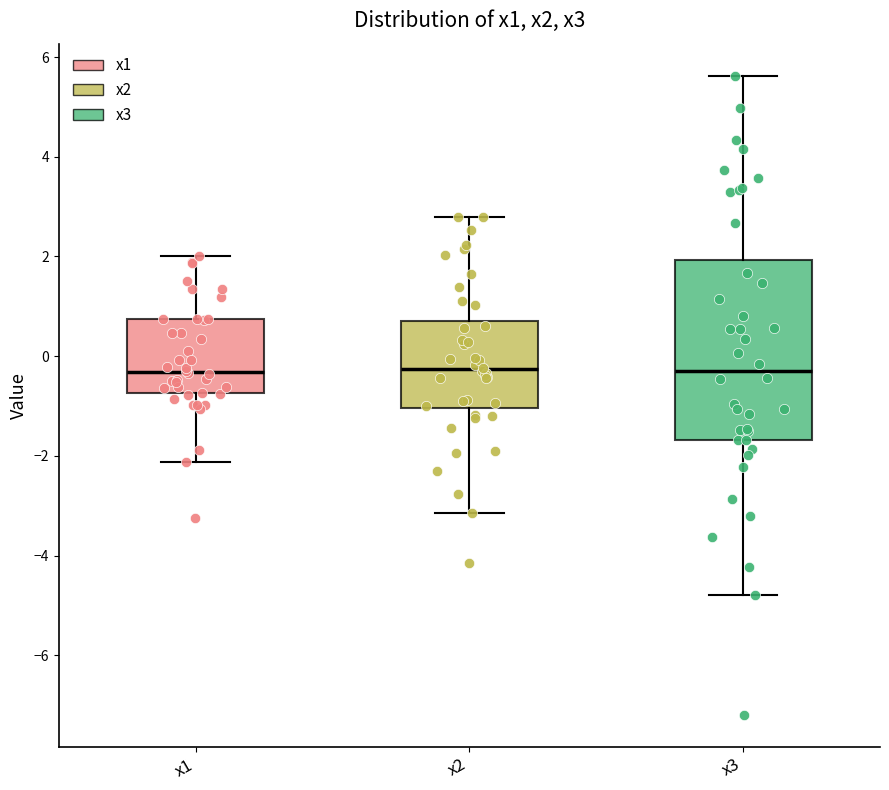

Comparing the boxes themselves (not the whiskers), which one is the tallest?

x3